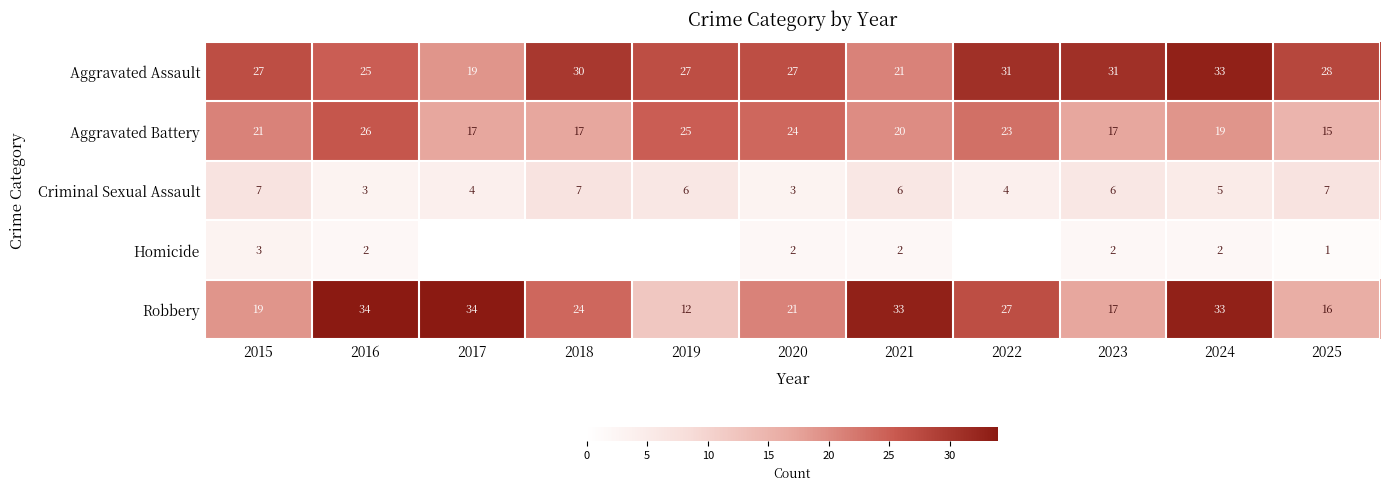

What is the difference between the maximum and second lowest values in the Aggravated Battery series?

9